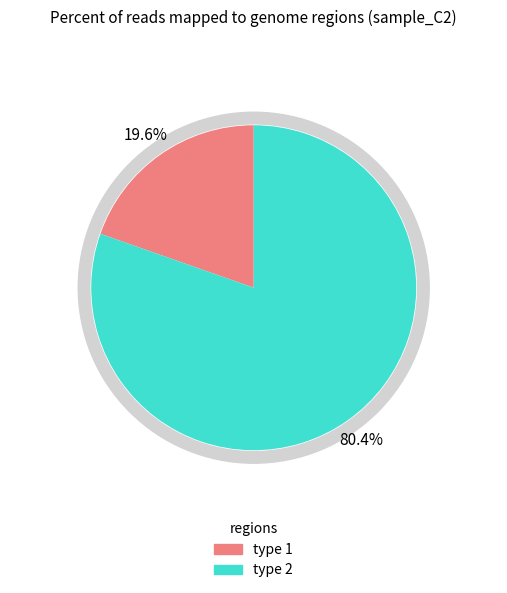

Is there any slice that represents more than half of the pie?

Yes